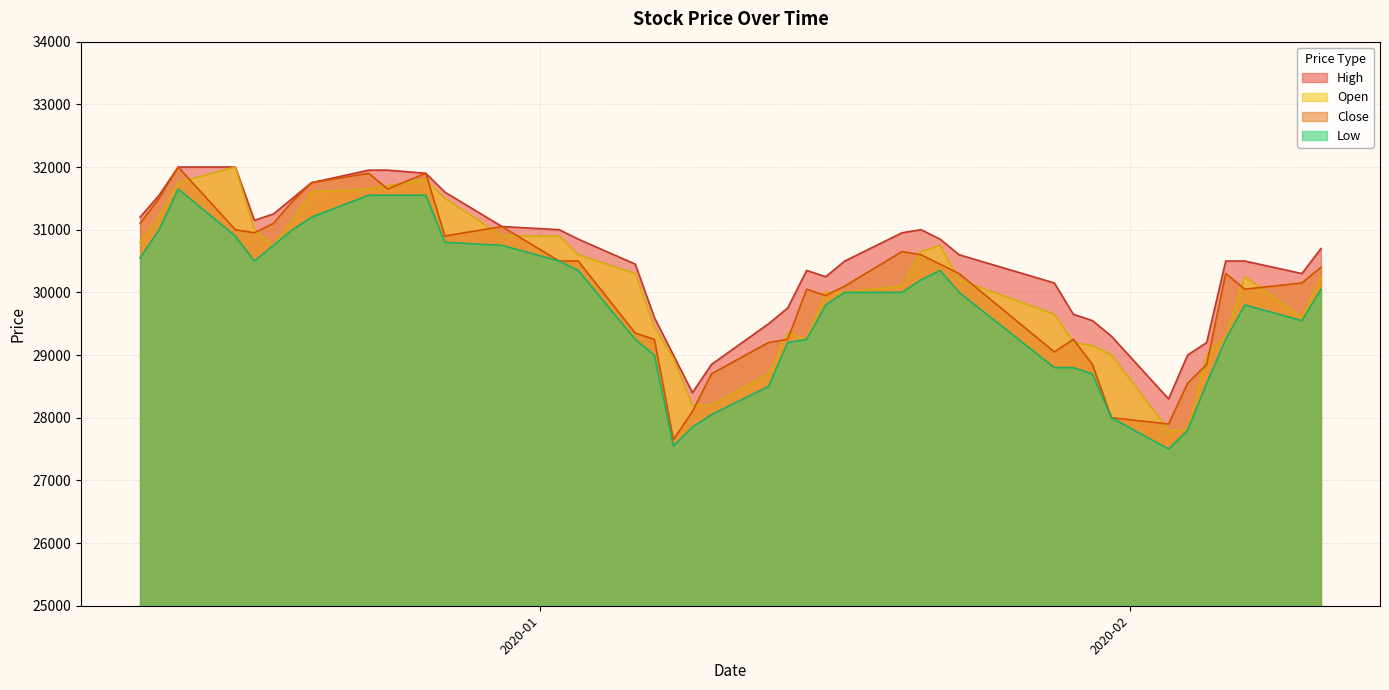

What is the sum of all High values?

1219900